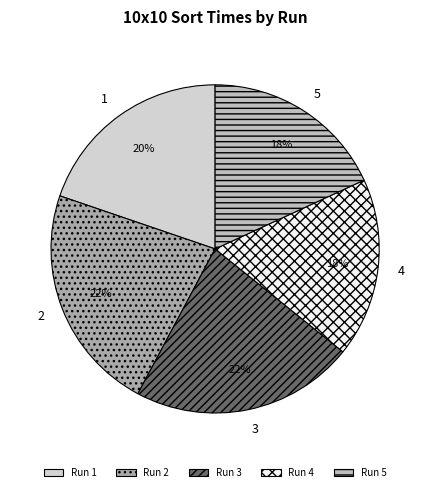

The 3 slice represents 33% of the pie. True or false?

False